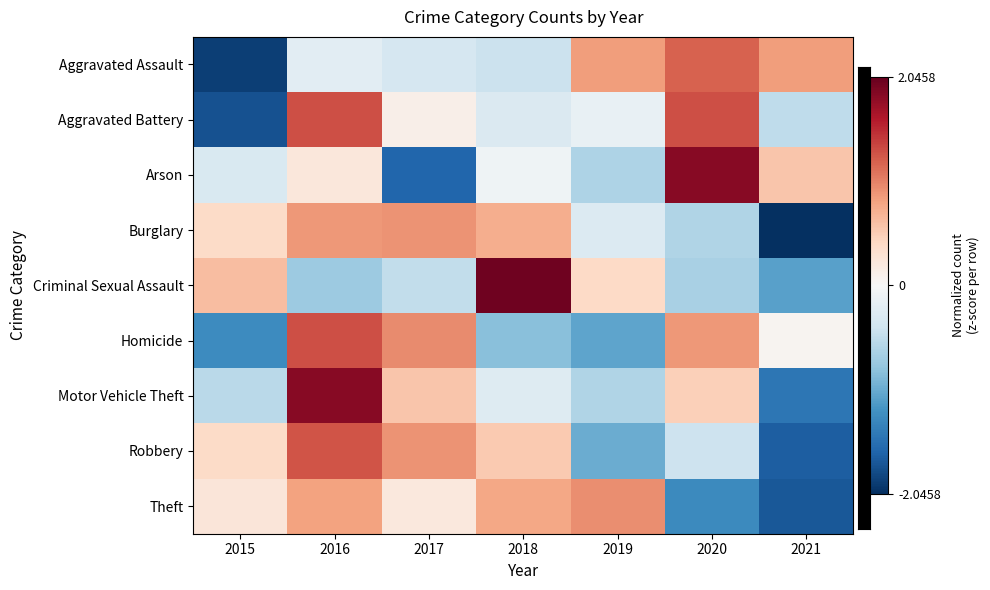

What is the difference between the highest and lowest values at 2016?

2.6